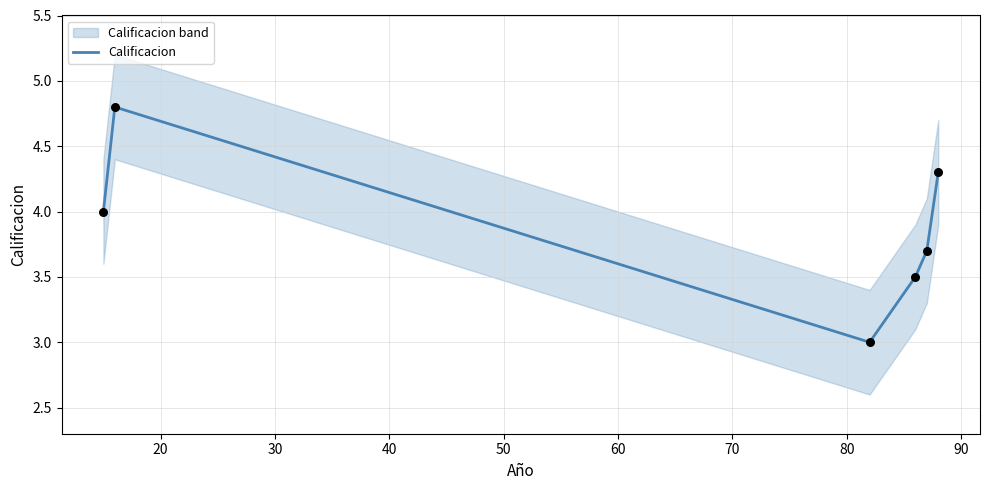

Which has a higher value, 20 or 30?

20